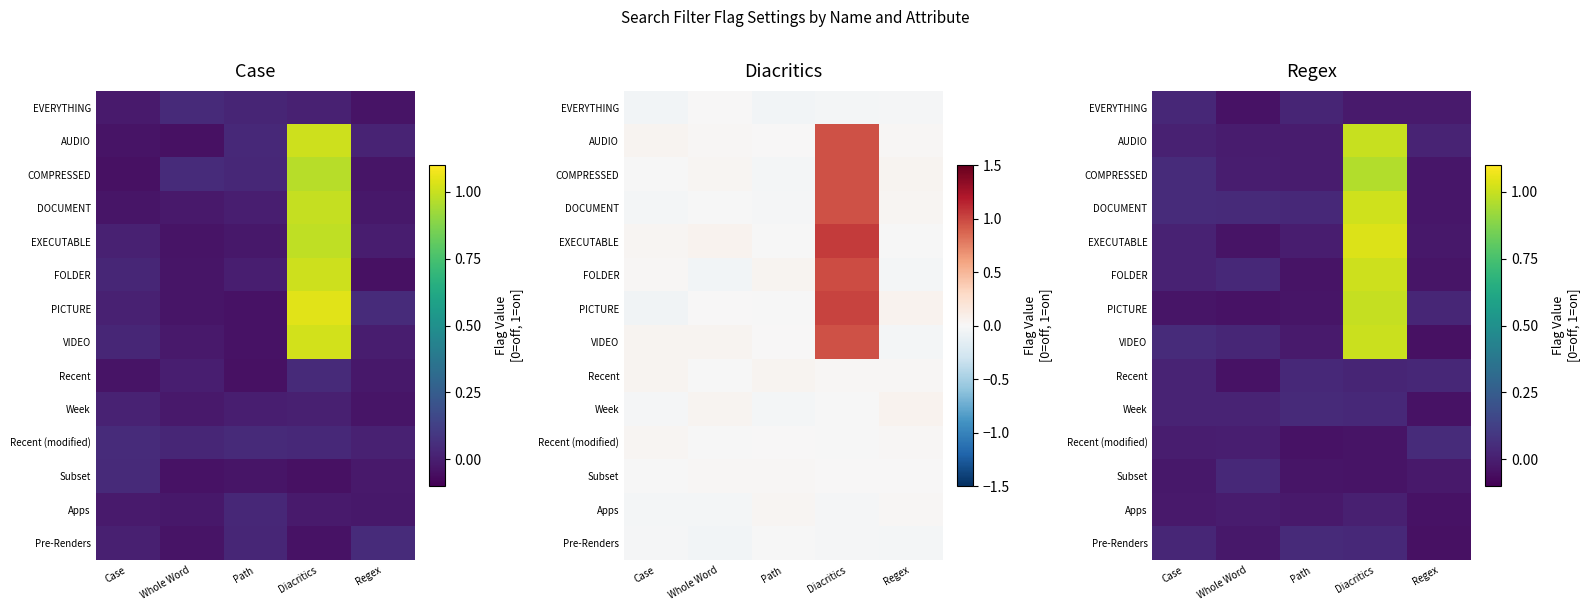

What is the difference between the maximum and second lowest values in the PICTURE series?

1.0